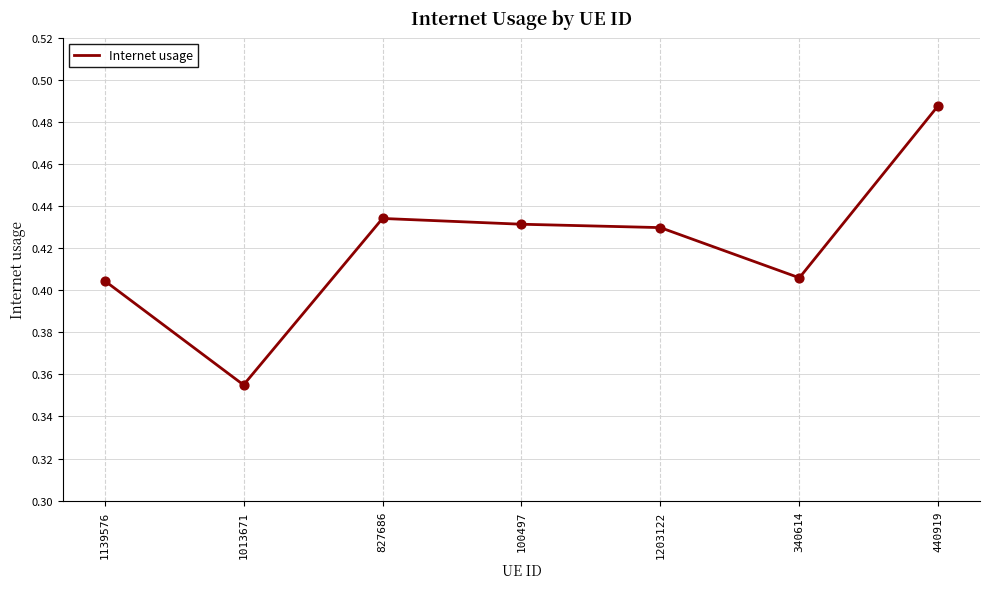

What is the change in value from 1013671 to 100497?

+0.1